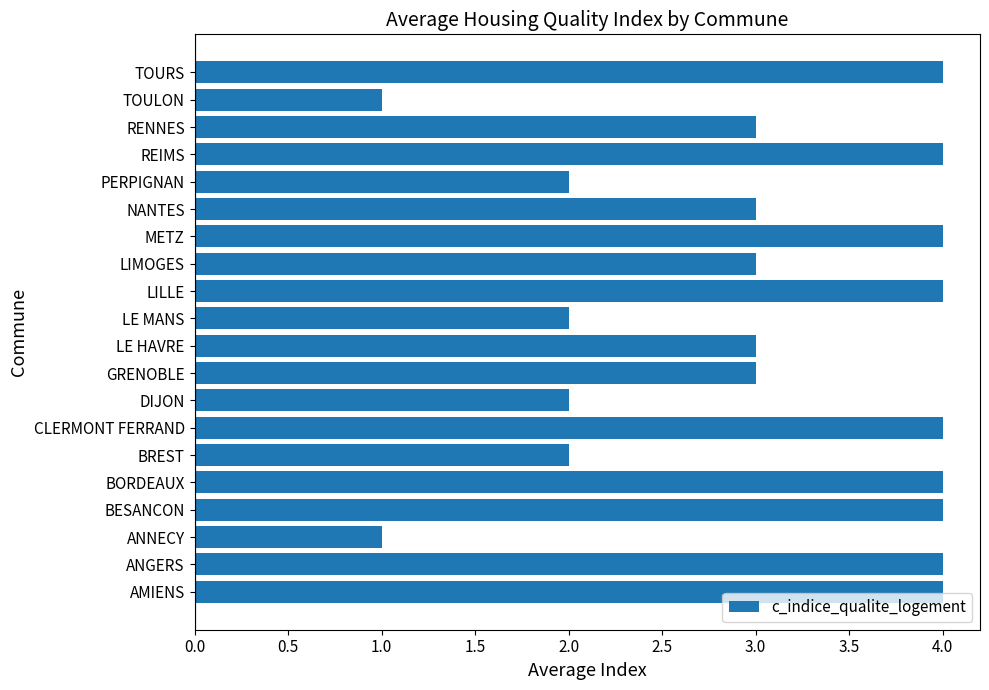

True or false: the data shows 1 at BREST.

False